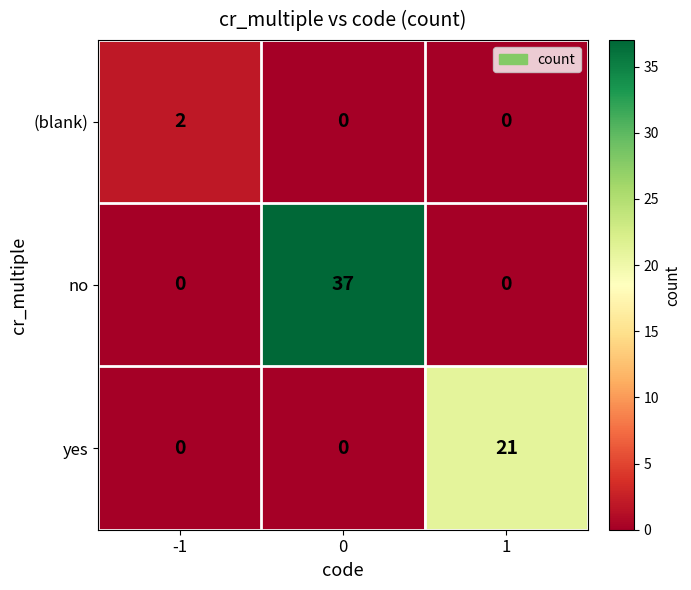

Between -1 and 0, which series saw the biggest shift?

no